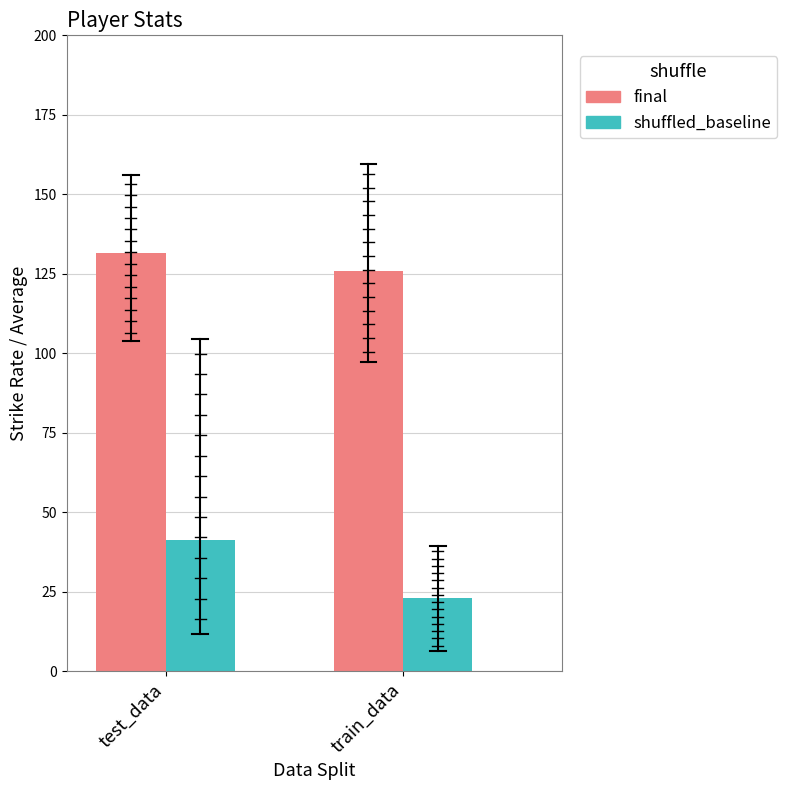

What is the average value of the shuffled_baseline series?

32.3